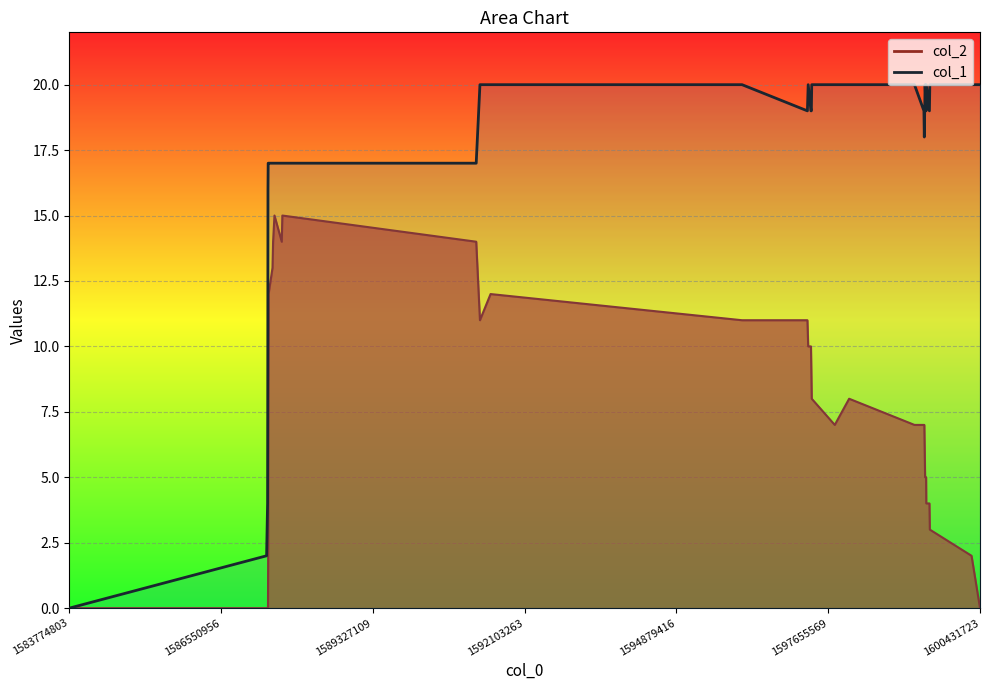

What is the sum of all col_1 values?

576